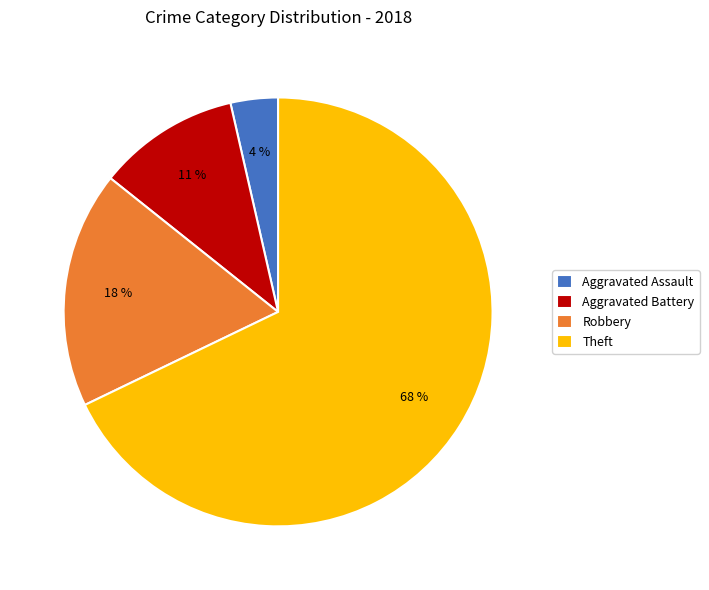

True or false: Theft accounts for 68% of the total.

True